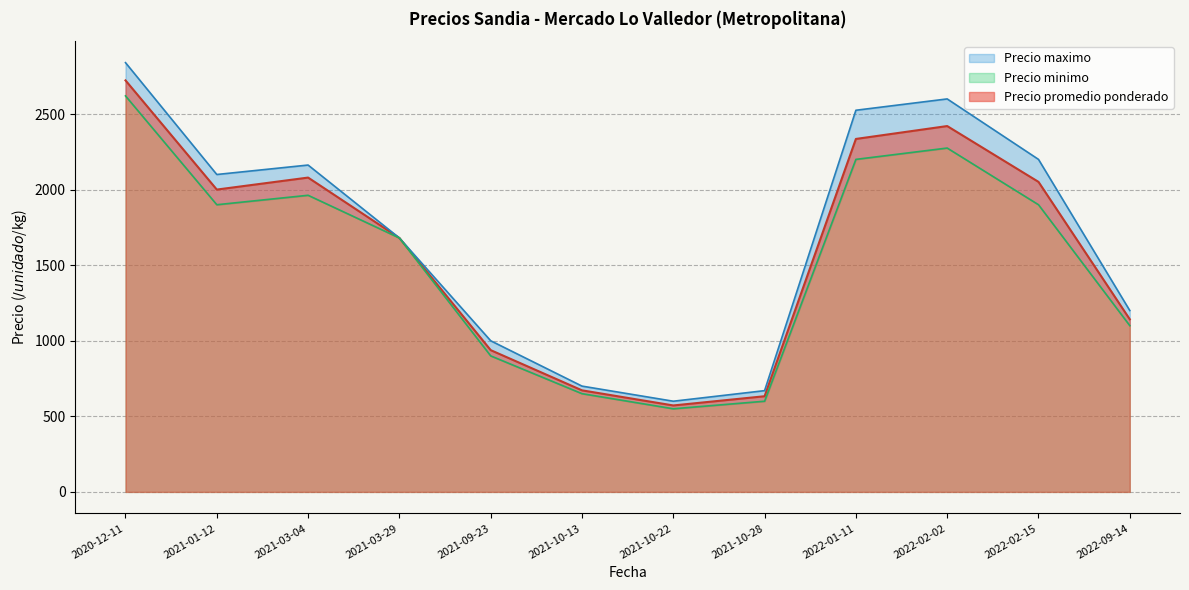

What is the highest value of the Precio promedio ponderado series?

2722.6